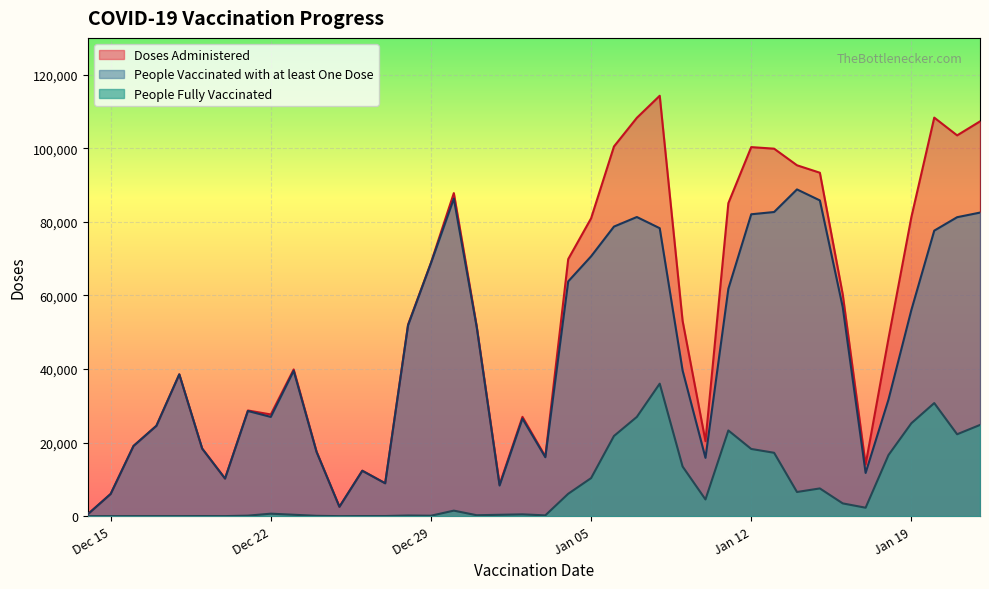

At how many categories does at least one series exceed 50185?

20